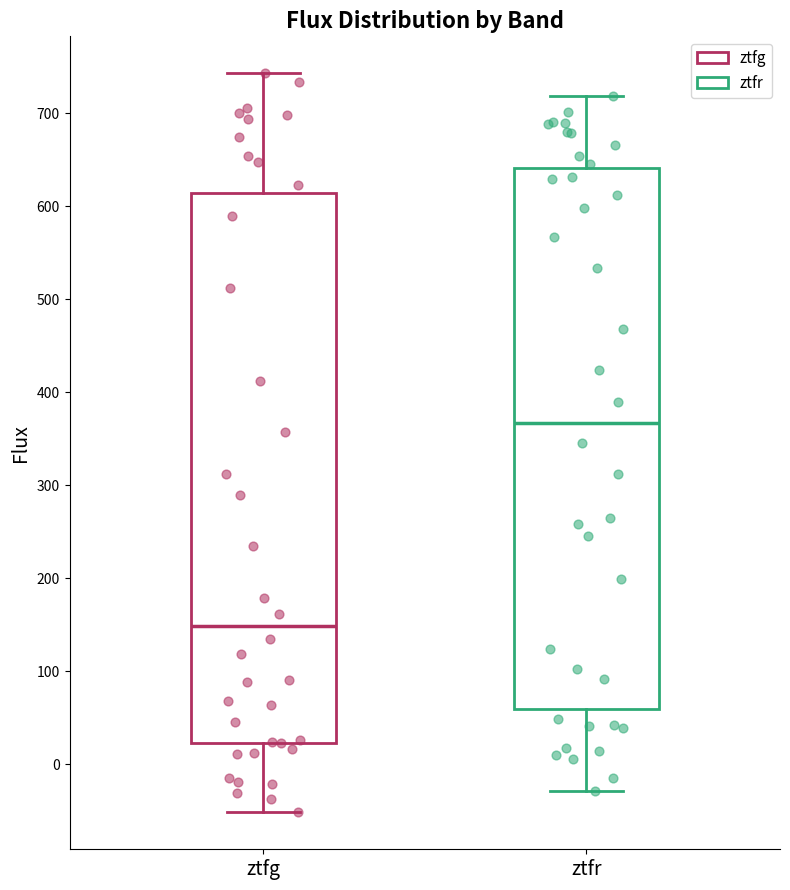

Which box's median line is the lowest?

ztfg